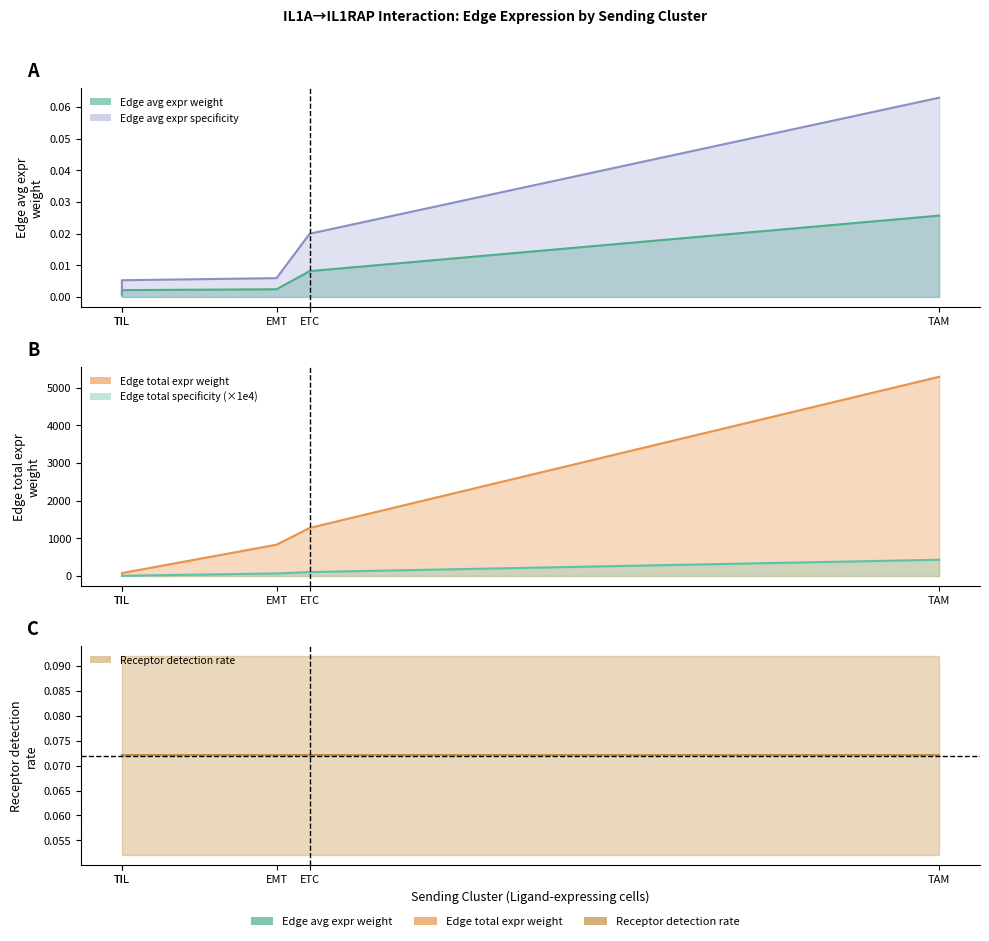

What is the sum of all Edge total expr specificity (line) values?

614.4